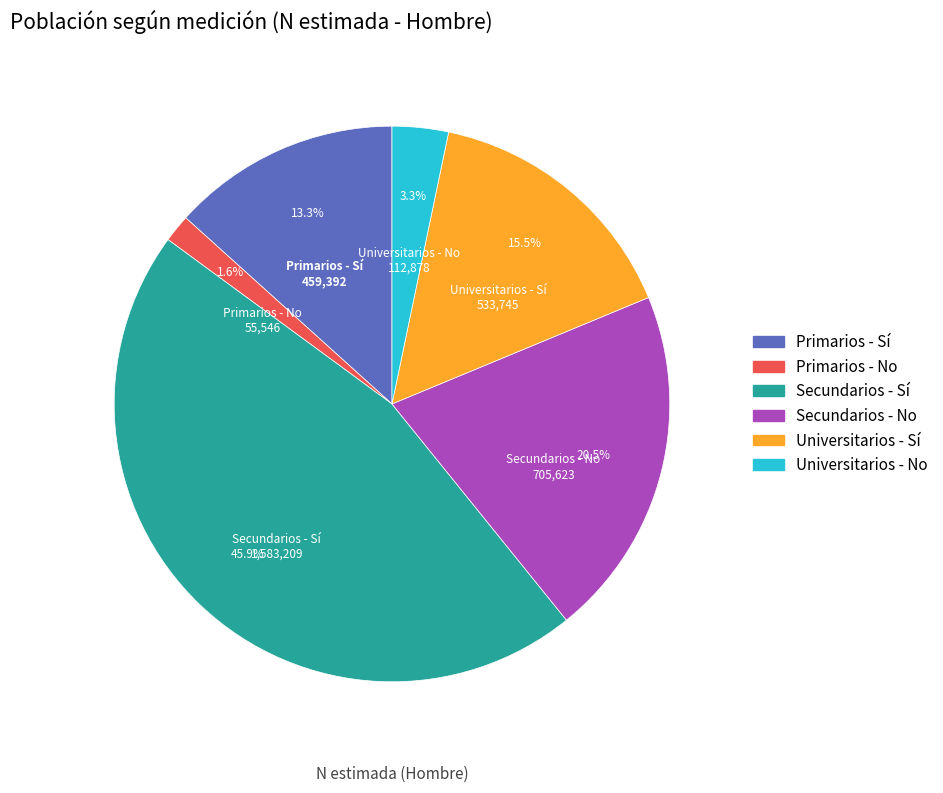

Which has a higher value, Primarios - Sí or Secundarios - No?

Secundarios - No